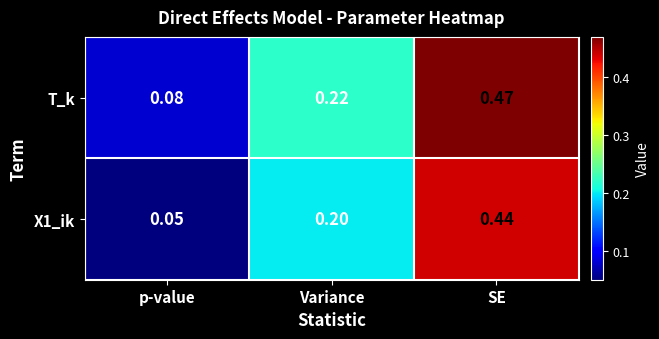

Rank the series at SE from highest to lowest value.

T_k, X1_ik